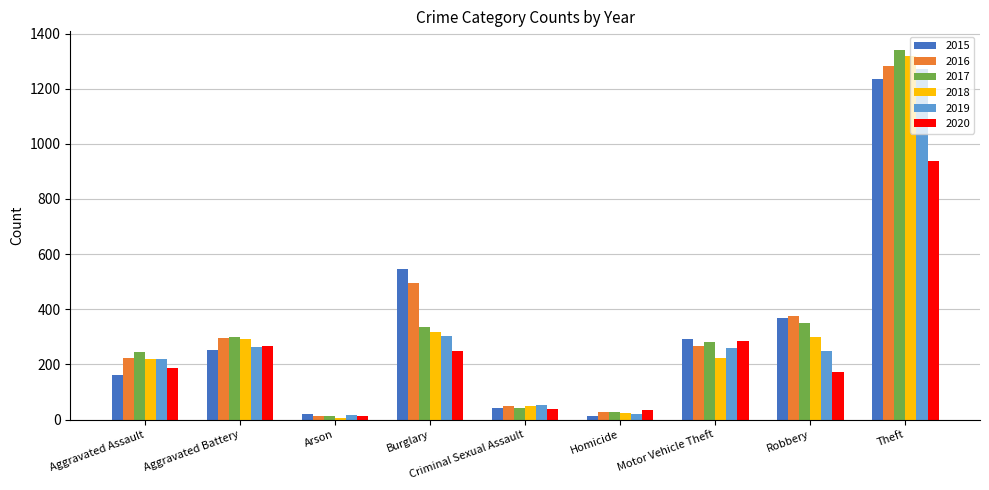

How many data points in 2015 are less than 253?

4